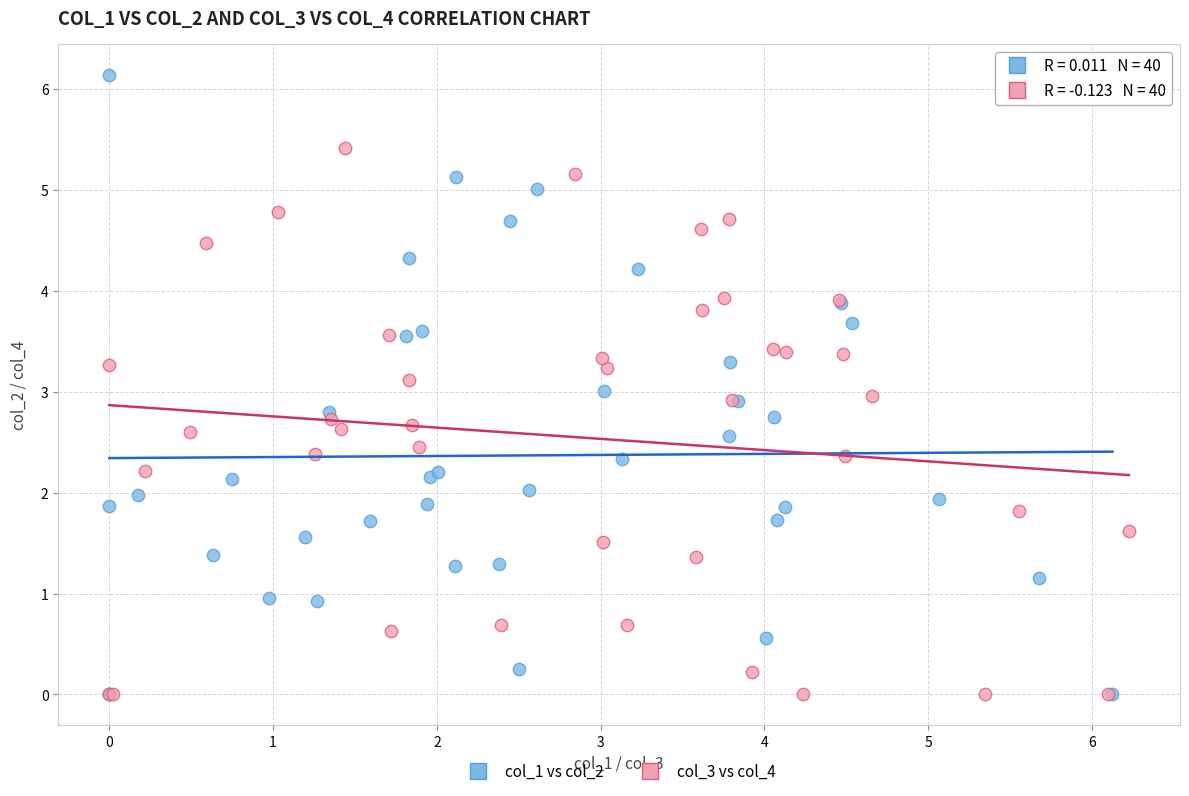

Which series contains the highest Y value?

col_1 vs col_2